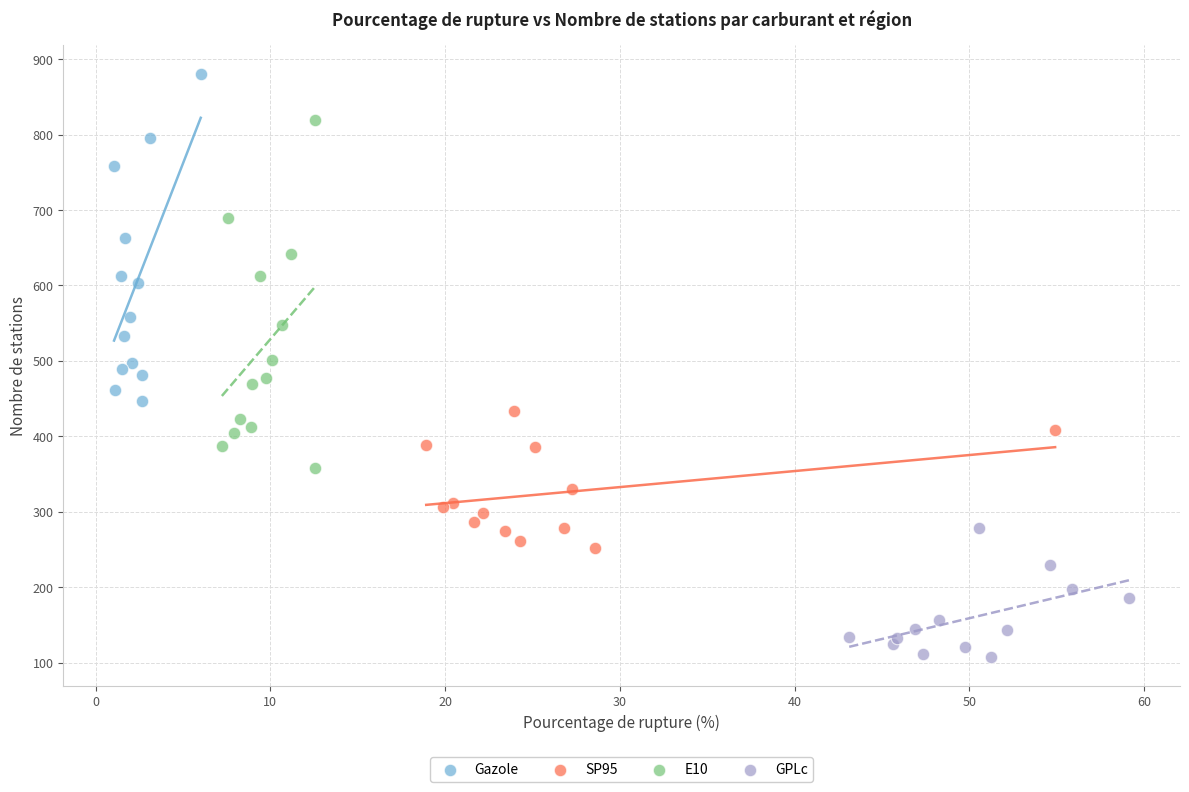

What are all the series names shown in the legend?

Gazole, SP95, E10, GPLc